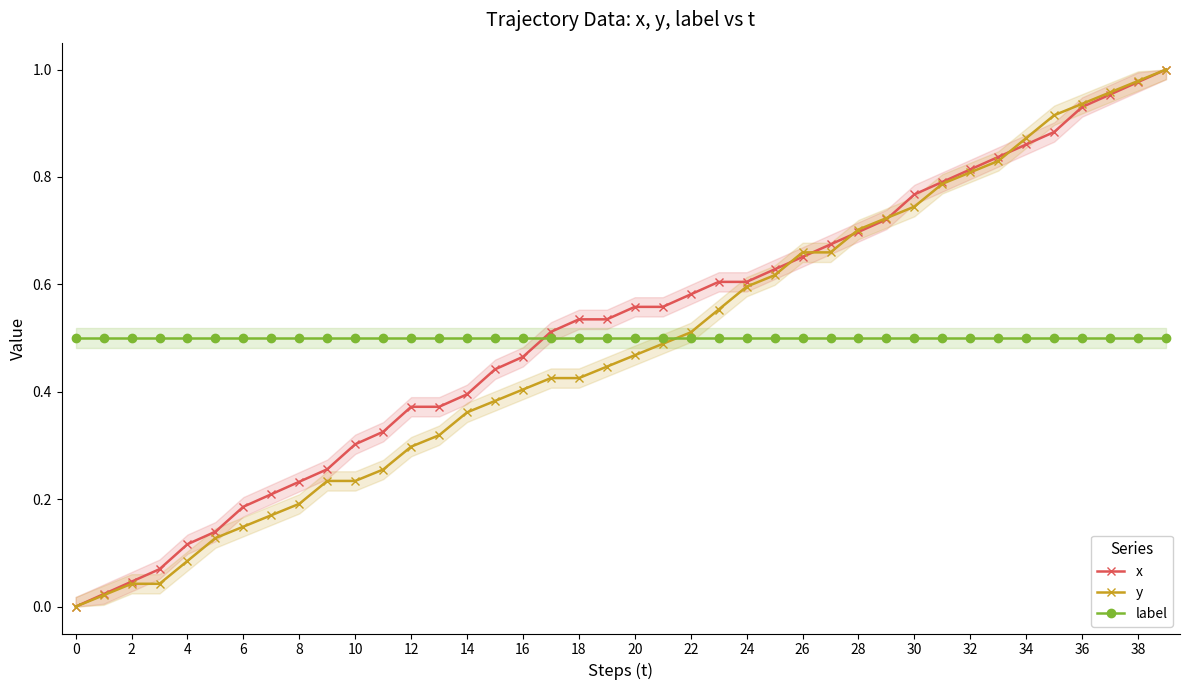

Does the chart have visible grid lines?

No